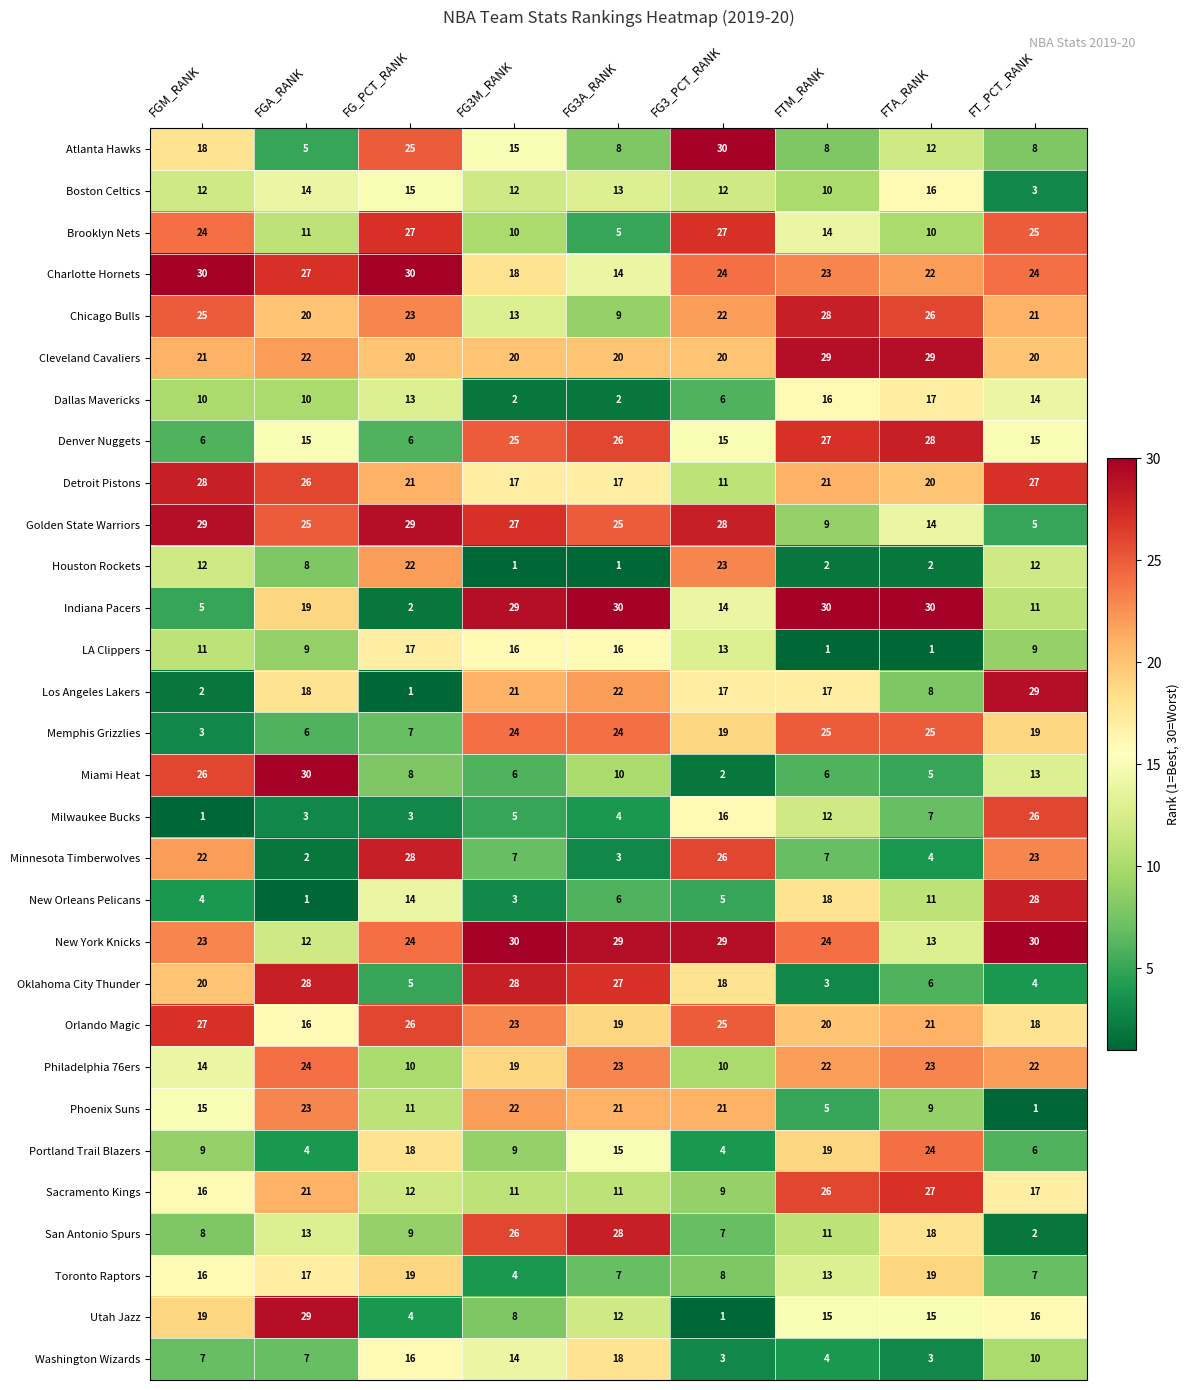

What is the spread (max minus min) of values at FTA_RANK?

29